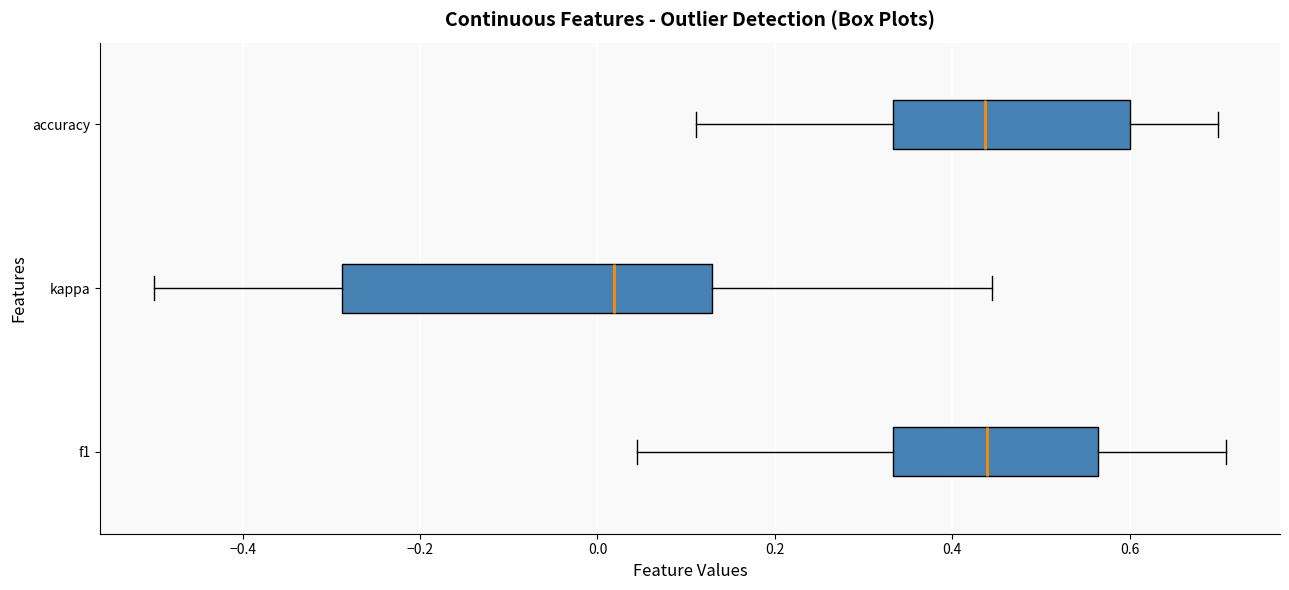

Comparing the boxes themselves (not the whiskers), which one is the widest?

kappa